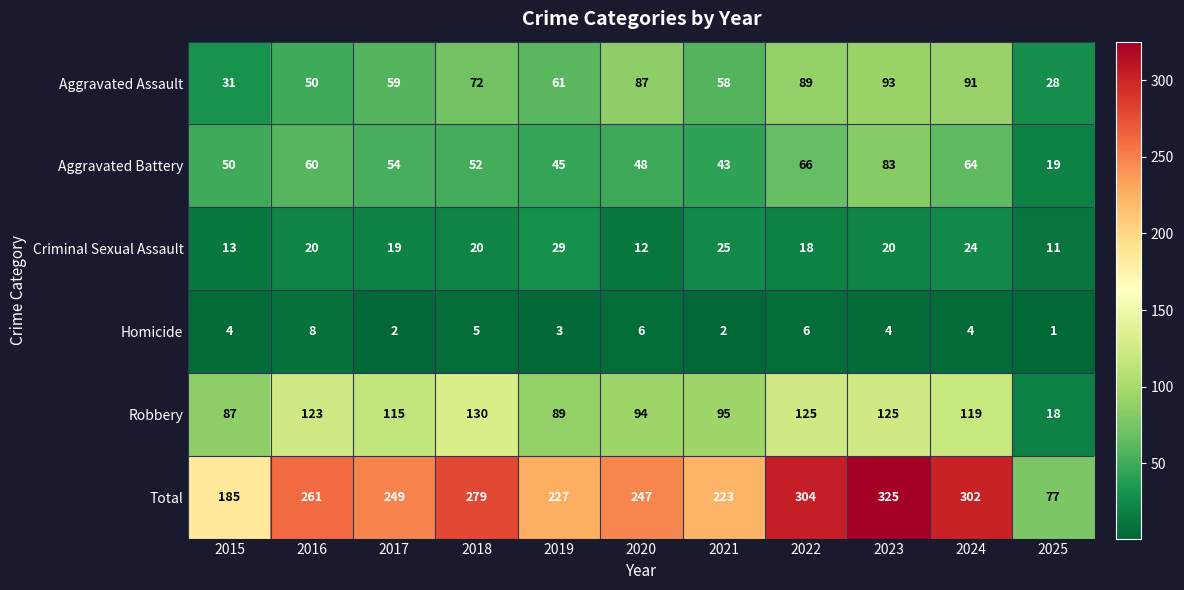

What is the smallest value displayed?

1